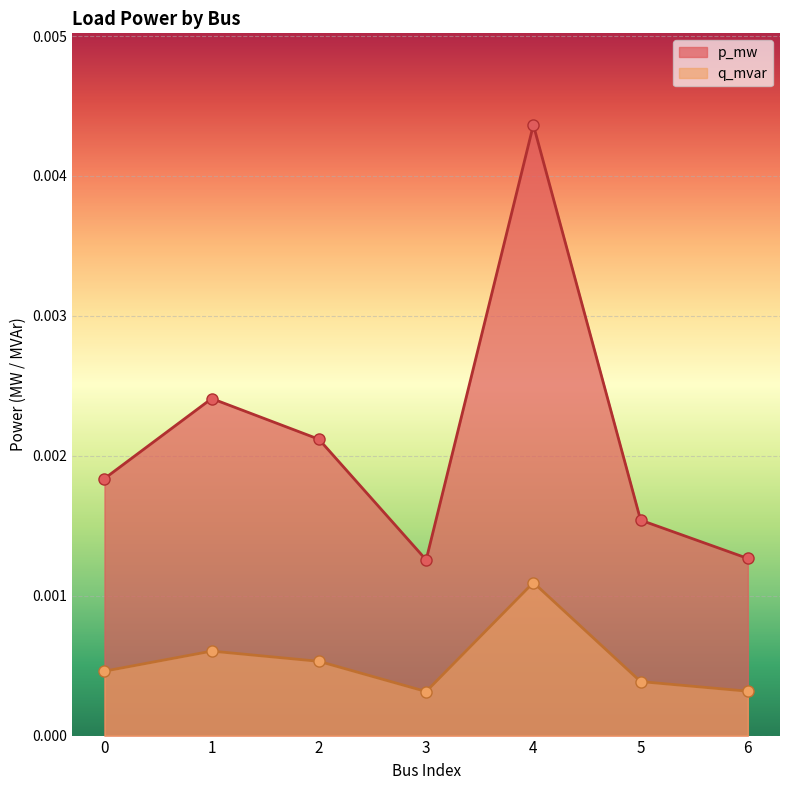

Is it true that p_mw equals 0.0 at 6?

False